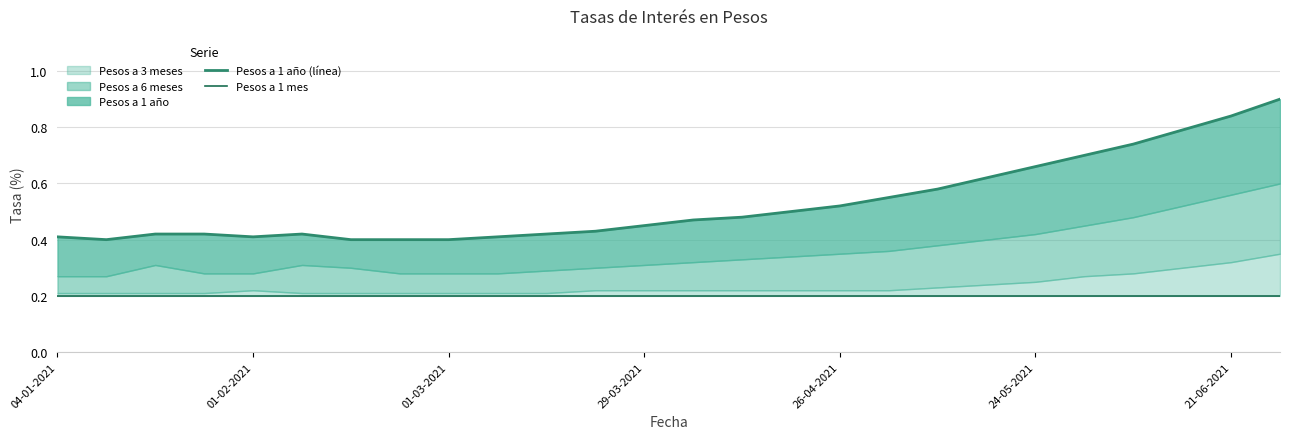

True or false: Pesos a 1 año (línea) and Pesos a 1 mes intersect in this chart.

False